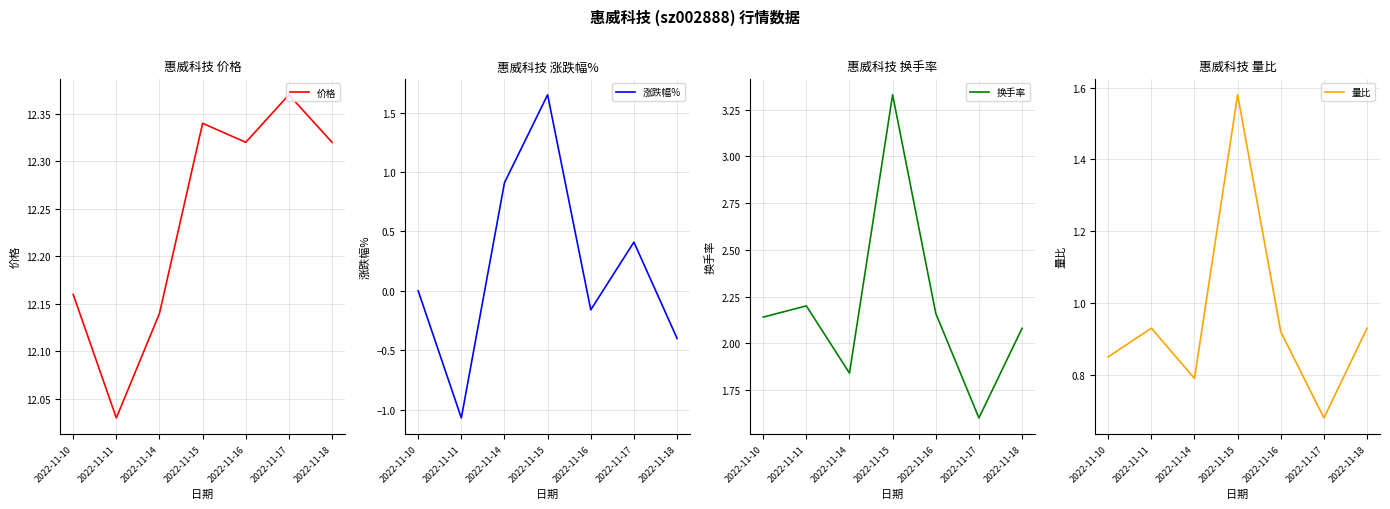

Where is 涨跌幅% nearest to the value 0?

2022-11-10